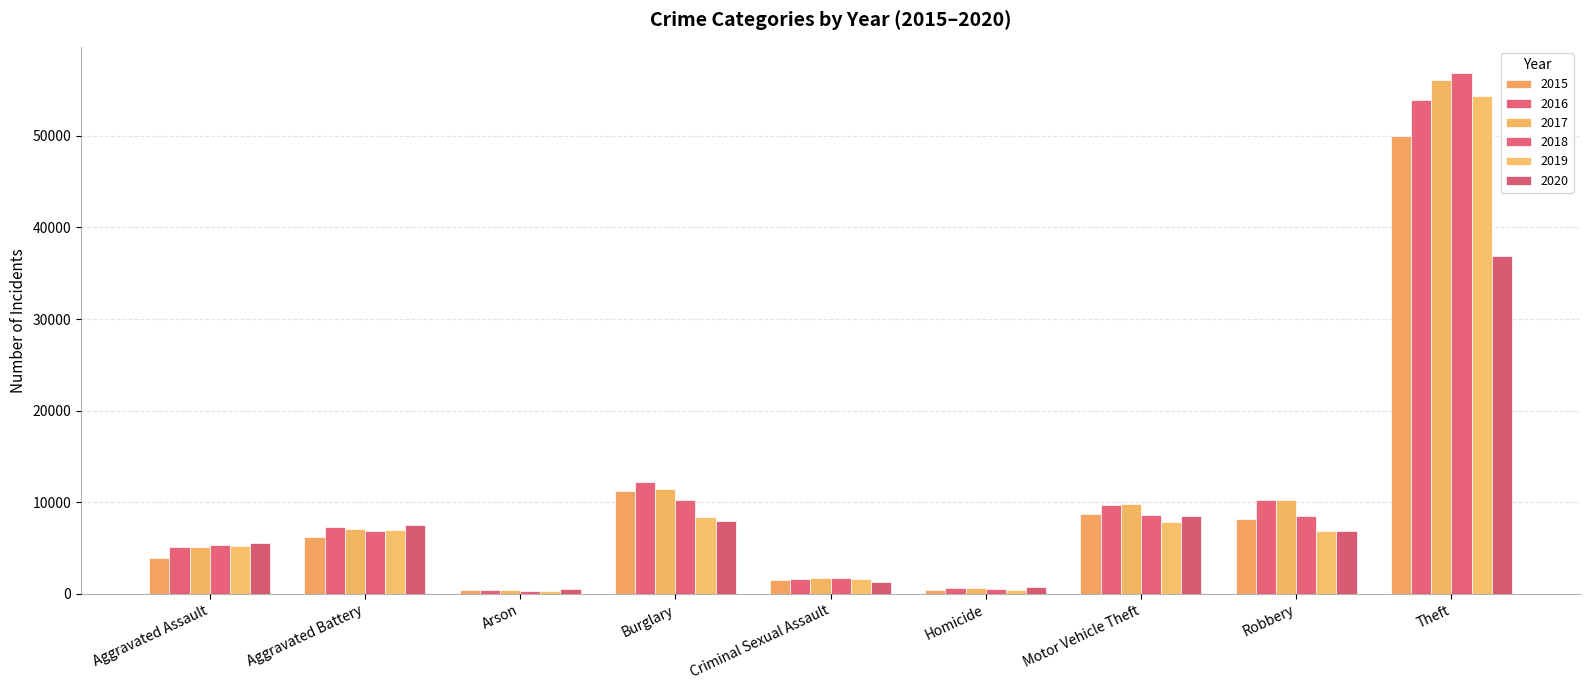

How many data points in 2019 are less than 6884?

4